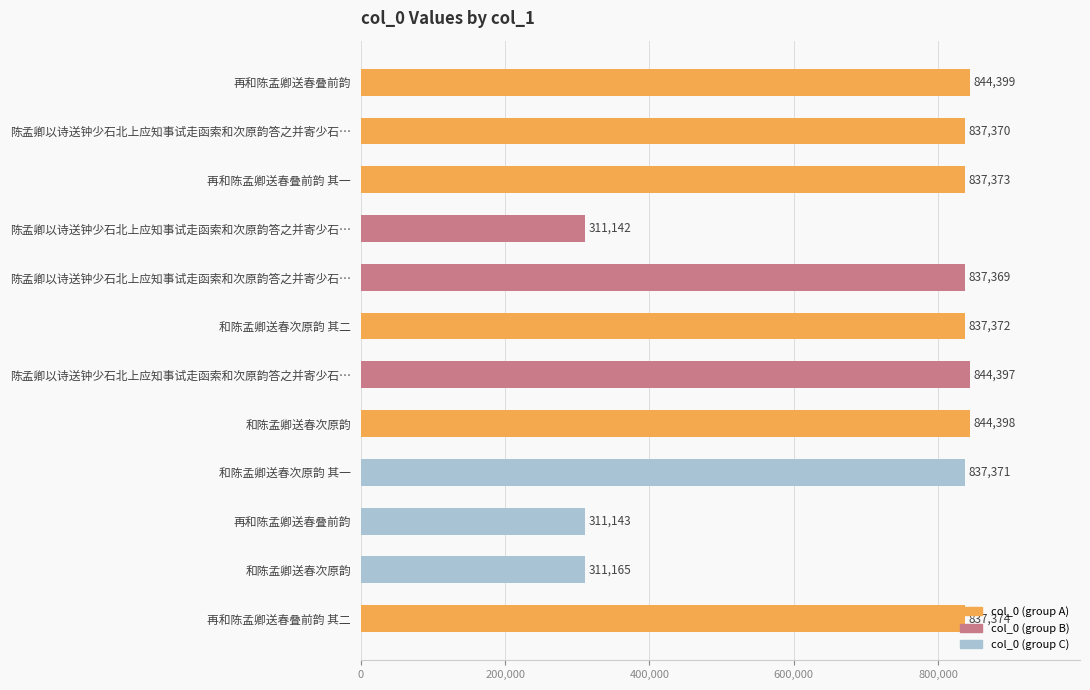

Count the number of data series in this chart.

1